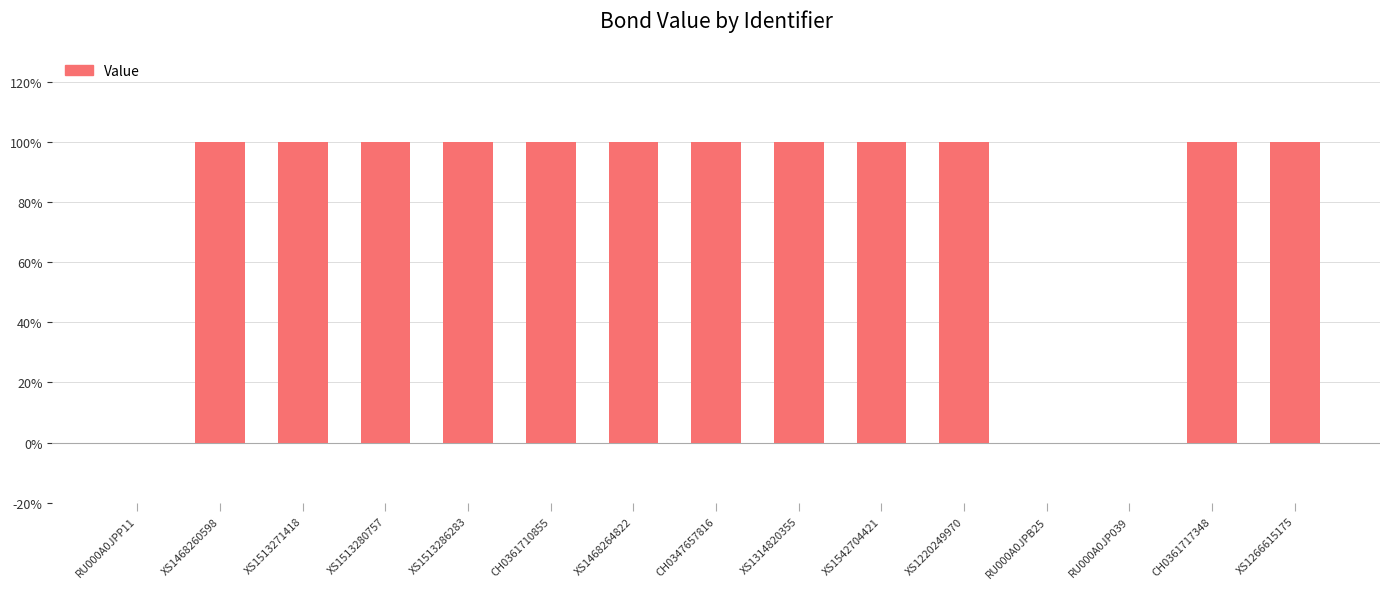

What is the difference between the values at CH0361710855 and RU000A0JPP11?

100